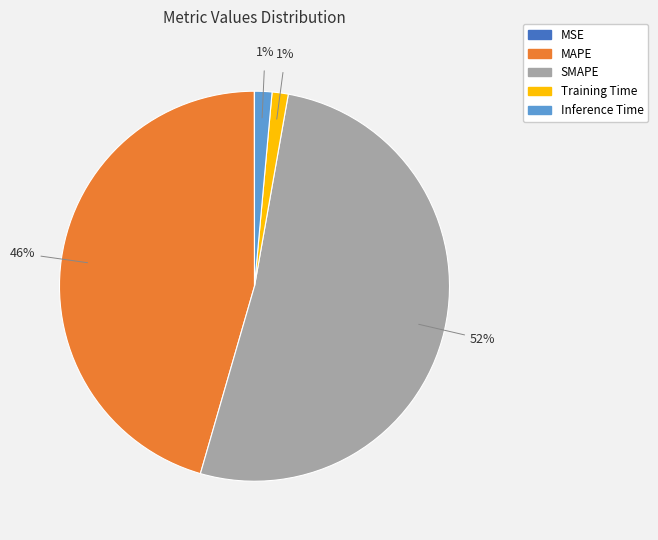

Do SMAPE and Inference Time together represent more than half of the pie?

Yes